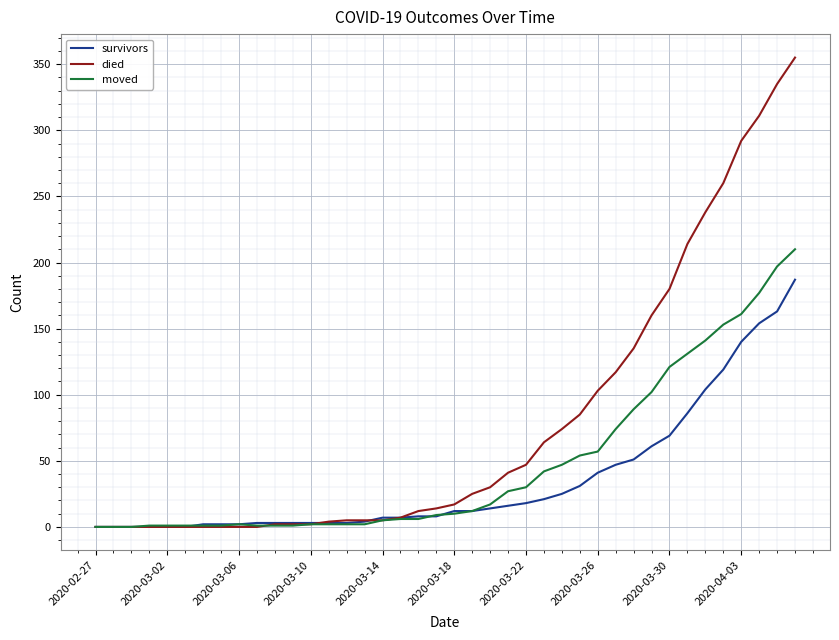

Which series has the widest spread of values?

died